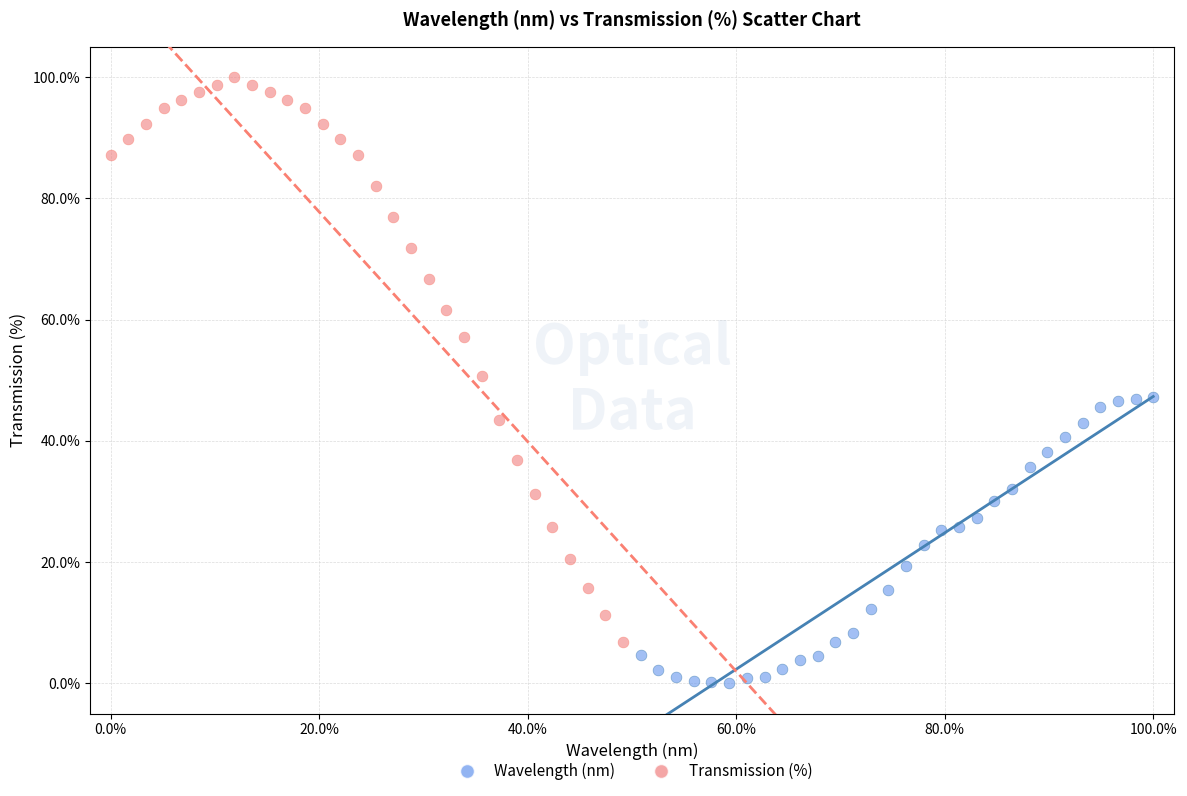

Which series contains the highest Y value?

Transmission (%)